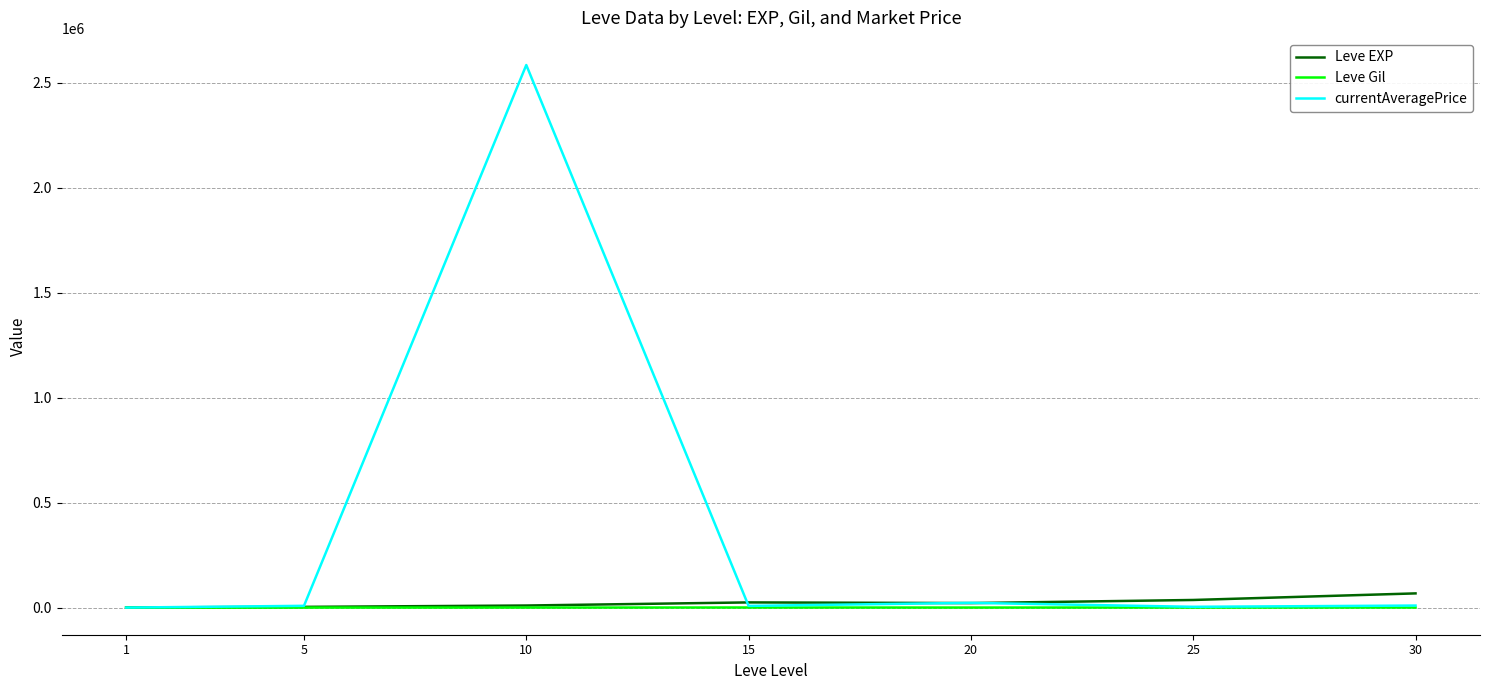

What is the maximum value shown in the chart?

2583726.2